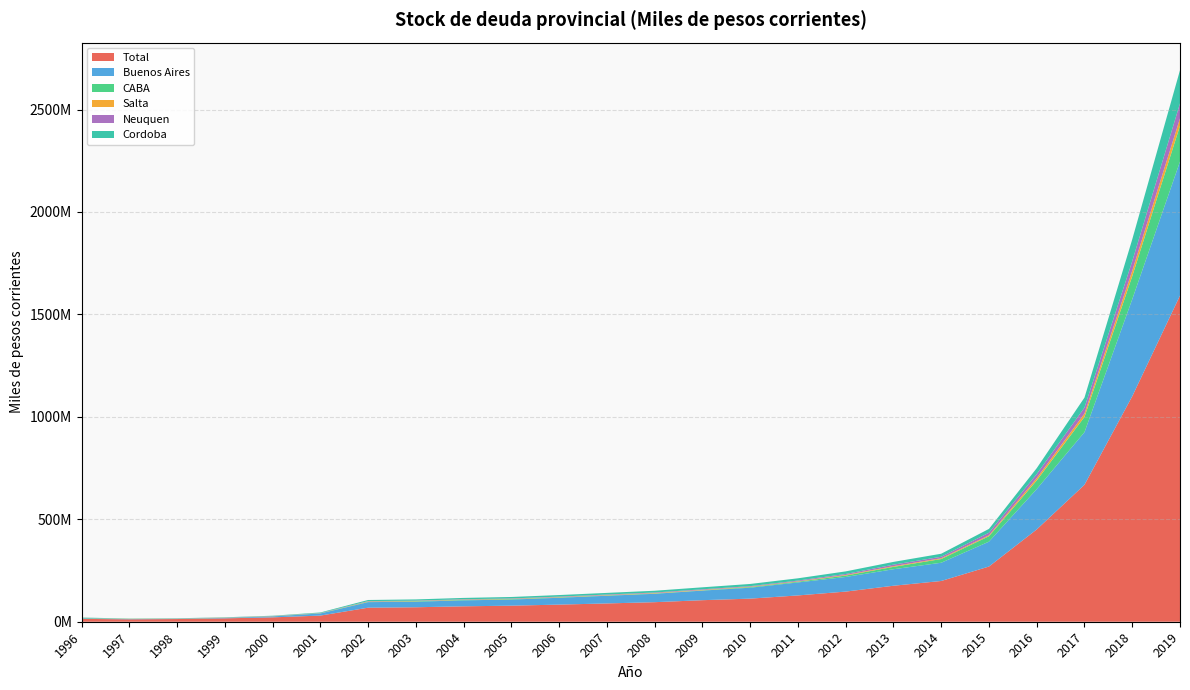

Reading left to right, list all the values displayed in this chart.

Total: 1996=13921464.5	1997=11802258.6	1998=13164151.0	1999=16565323.5	2000=21347635.7	2001=29970577.0	2002=68531312.5	2003=70641875.6	2004=75244492.3	2005=78404616.3	2006=83573231.5	2007=89297635.1	2008=95400498.1	2009=105129280.6	2010=112761714.1	2011=128364867.7	2012=147119470.4	2013=175645985.1	2014=198884311.1	2015=269383881.4	2016=450382309.5	2017=668437747.2	2018=1100255032.7	2019=1591931403.6
Buenos Aires: 1996=3000411.0	1997=1212370.0	1998=1320100.0	1999=2236400.0	2000=4683665.0	2001=10439991.4	2002=27107187.0	2003=27106489.2	2004=29183922.0	2005=29740857.8	2006=33386072.5	2007=37539620.8	2008=40977521.7	2009=46880451.0	2010=53359634.9	2011=63492299.8	2012=71284666.1	2013=80577372.6	2014=89024554.7	2015=121494333.3	2016=196996510.0	2017=256704204.9	2018=473702663.1	2019=654069135.3
CABA: 1996=2138100.0	1997=788300.0	1998=721900.0	1999=713810.0	2000=760830.0	2001=728470.0	2002=2017803.1	2003=2210327.5	2004=2263027.4	2005=2254692.6	2006=1942339.1	2007=1711531.2	2008=1509657.7	2009=1357977.1	2010=3128932.2	2011=3517136.1	2012=6991040.1	2013=11510374.8	2014=18109609.0	2015=26550695.6	2016=42239791.0	2017=74589213.8	2018=112403277.3	2019=174710115.9
Salta: 1996=454576.4	1997=483890.6	1998=506882.2	1999=609760.5	2000=688648.3	2001=636831.5	2002=1464125.6	2003=1449043.8	2004=1466442.3	2005=1545139.5	2006=1590544.2	2007=1610946.4	2008=2103238.8	2009=2132811.1	2010=1888983.1	2011=1944038.7	2012=2924597.3	2013=3520175.5	2014=3826693.3	2015=4639019.7	2016=11223432.6	2017=16303320.3	2018=26645786.9	2019=36018891.0
Neuquen: 1996=192420.0	1997=176800.0	1998=275074.0	1999=486239.1	2000=641985.7	2001=722648.5	2002=1543127.3	2003=1581101.0	2004=1640722.6	2005=1709195.2	2006=2132768.2	2007=2502759.0	2008=2653405.2	2009=2768997.8	2010=2588737.4	2011=3602856.7	2012=4694320.1	2013=7319653.6	2014=7286423.3	2015=12566464.7	2016=19900511.9	2017=29313342.8	2018=46953802.4	2019=73242442.9
Cordoba: 1996=911889.7	1997=960508.5	1998=899827.0	1999=1058163.4	2000=1218577.9	2001=2663334.4	2002=5502947.7	2003=5976996.6	2004=6459648.1	2005=7167131.6	2006=7600673.1	2007=8092813.4	2008=8590082.4	2009=9730574.5	2010=10607073.9	2011=11004310.2	2012=12725143.5	2013=13427436.1	2014=14740968.5	2015=18446732.9	2016=28735357.0	2017=48677023.7	2018=106249705.0	2019=161901927.8